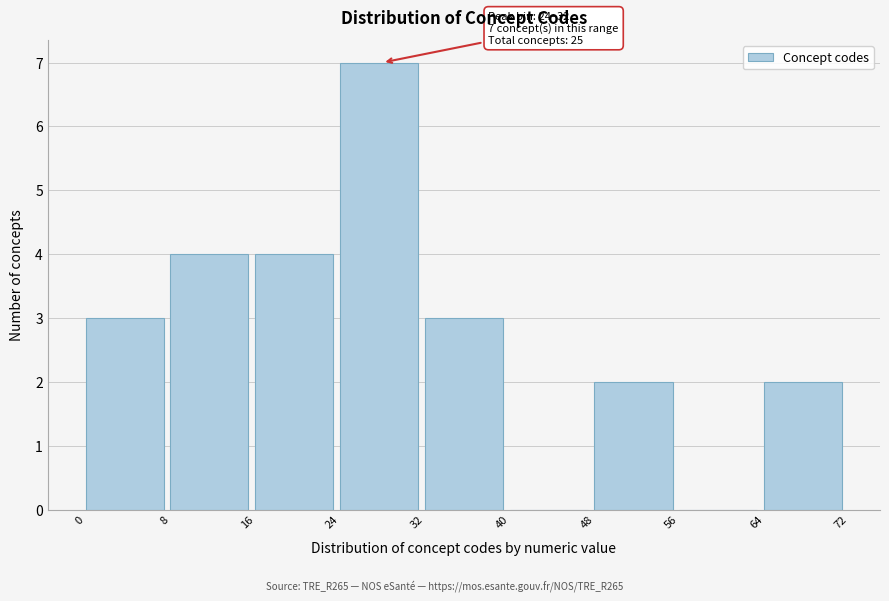

Which range on the x-axis has the tallest bar?

24 to 32